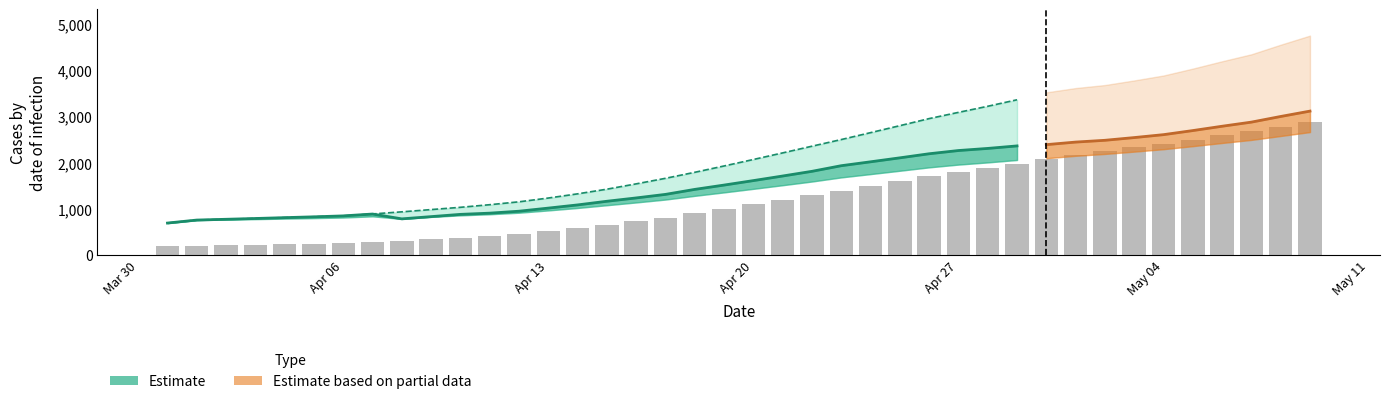

Is the value of Einfected_U at 19 greater than the value of Einfected_L at 37?

No